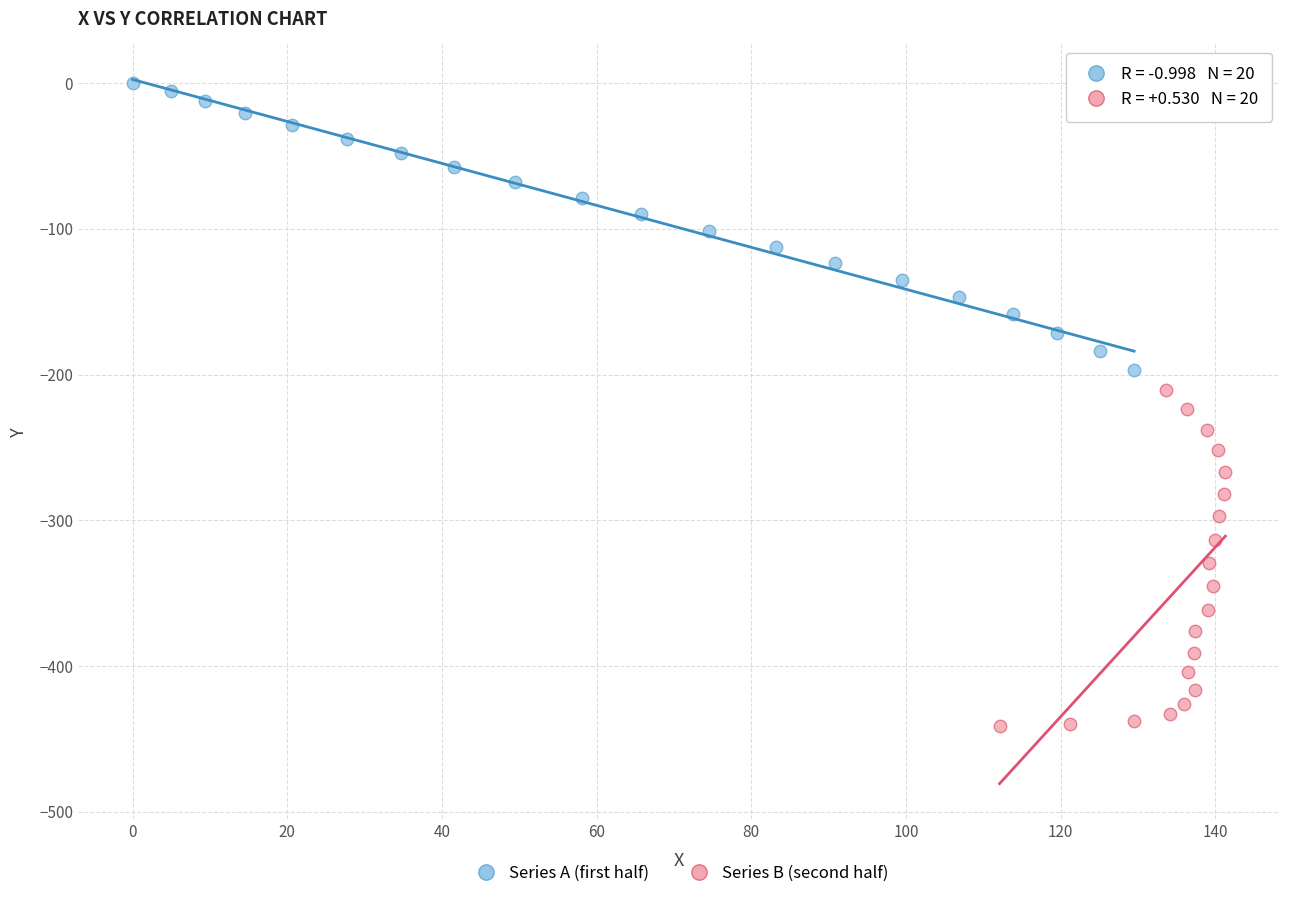

What are all the series names shown in the legend?

Series A (first half), Series B (second half)